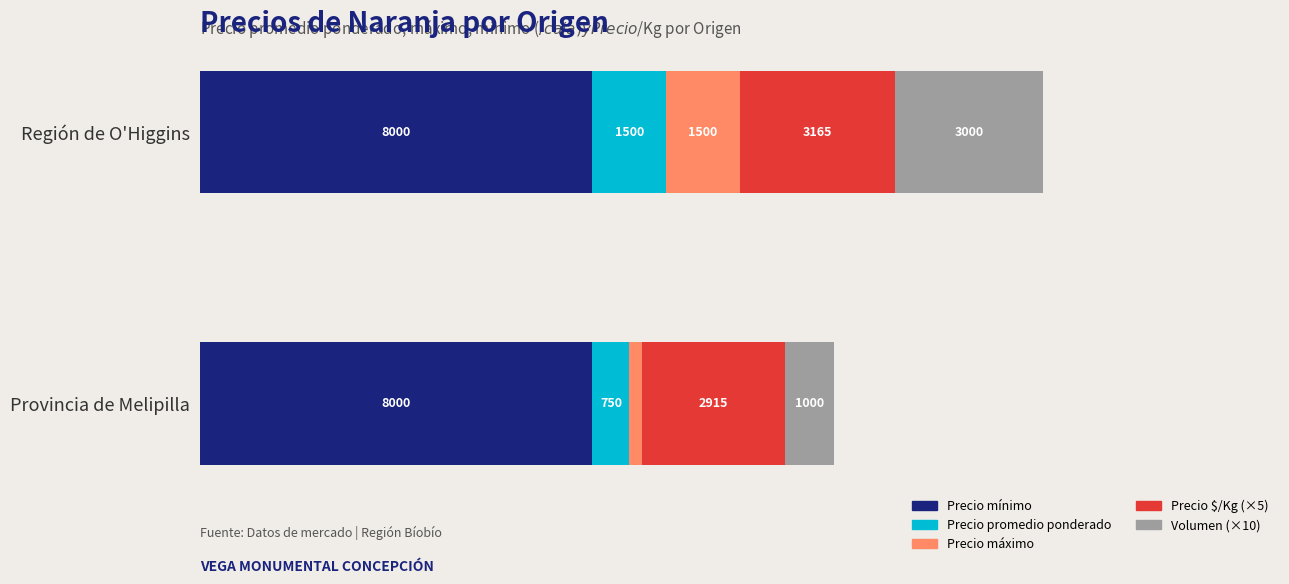

What are all the series names shown in the legend?

Precio mínimo, Precio promedio ponderado, Precio máximo, Precio $/Kg (×5), Volumen (×10)